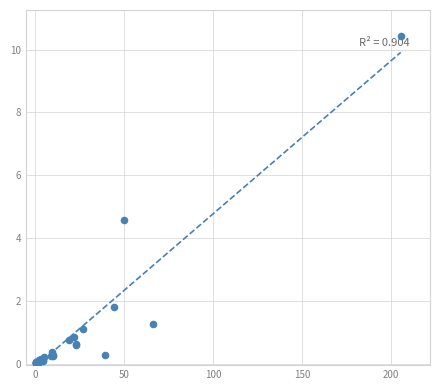

What Y value in the scatter plot is closest to 5?

4.6